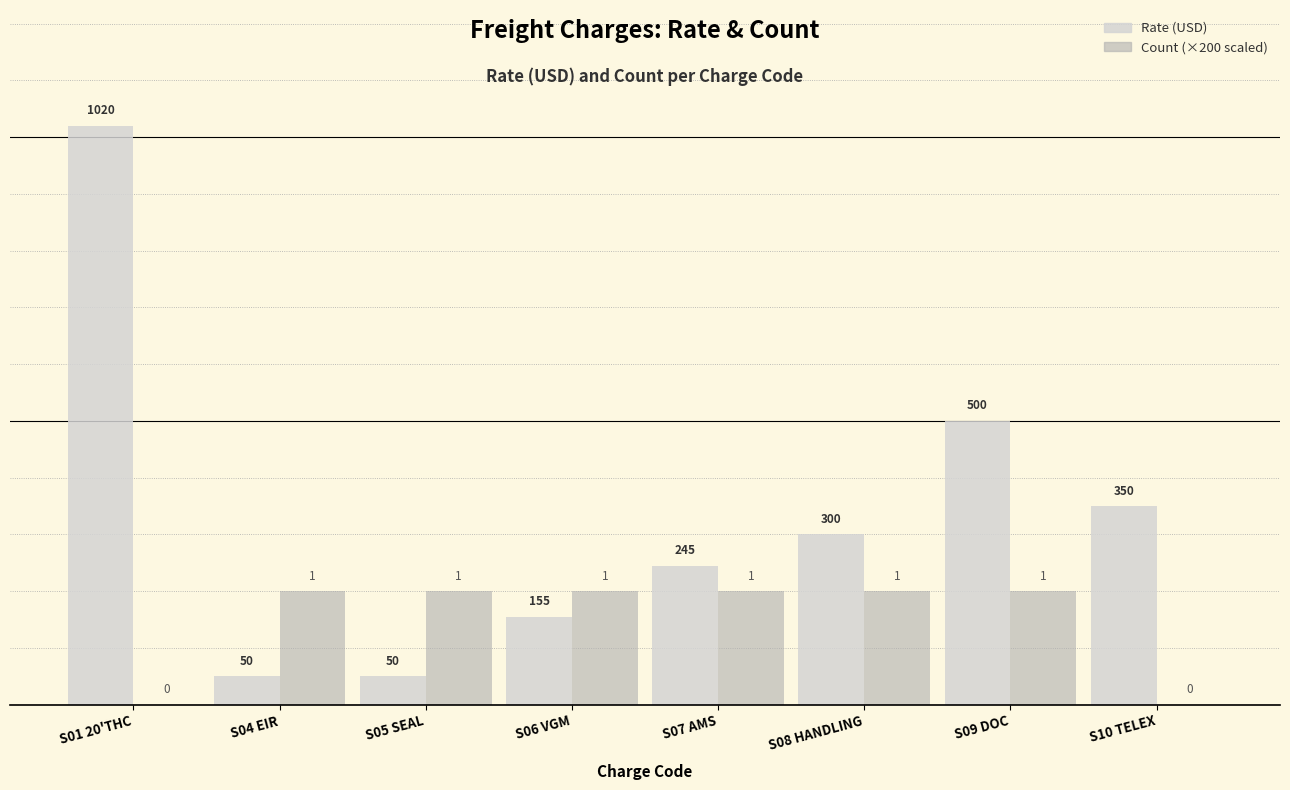

What is the maximum value shown in the chart?

1020